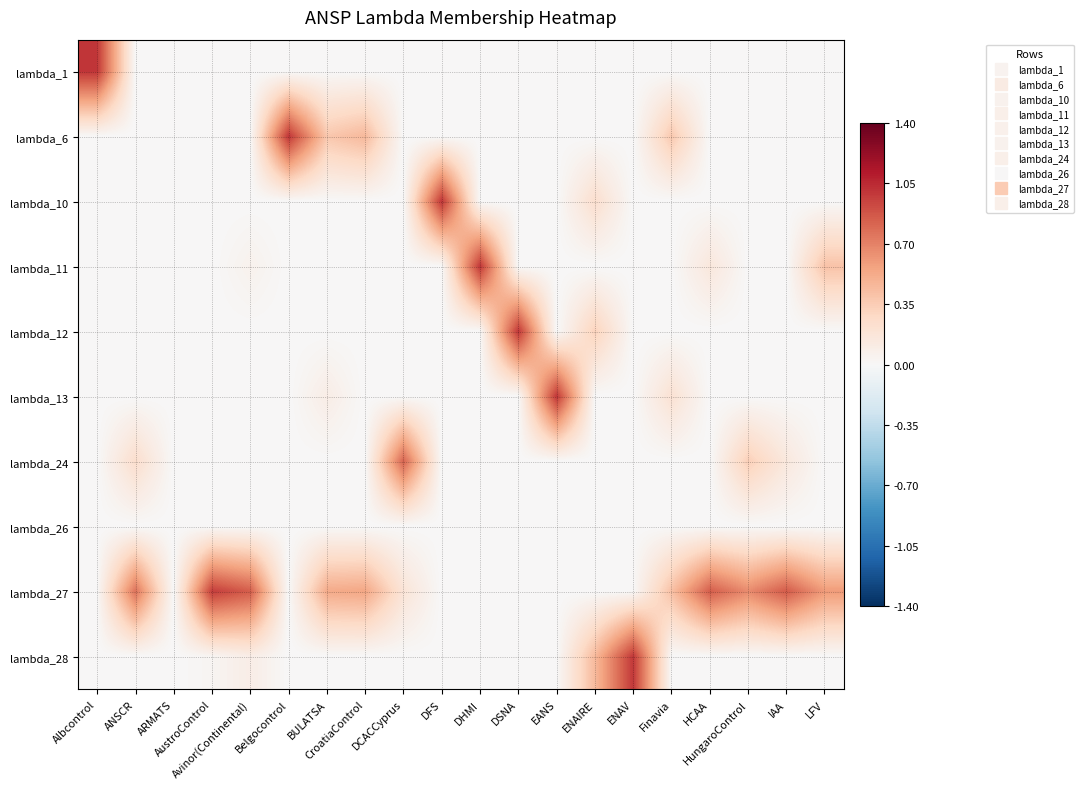

How many distinct data groups are displayed?

10